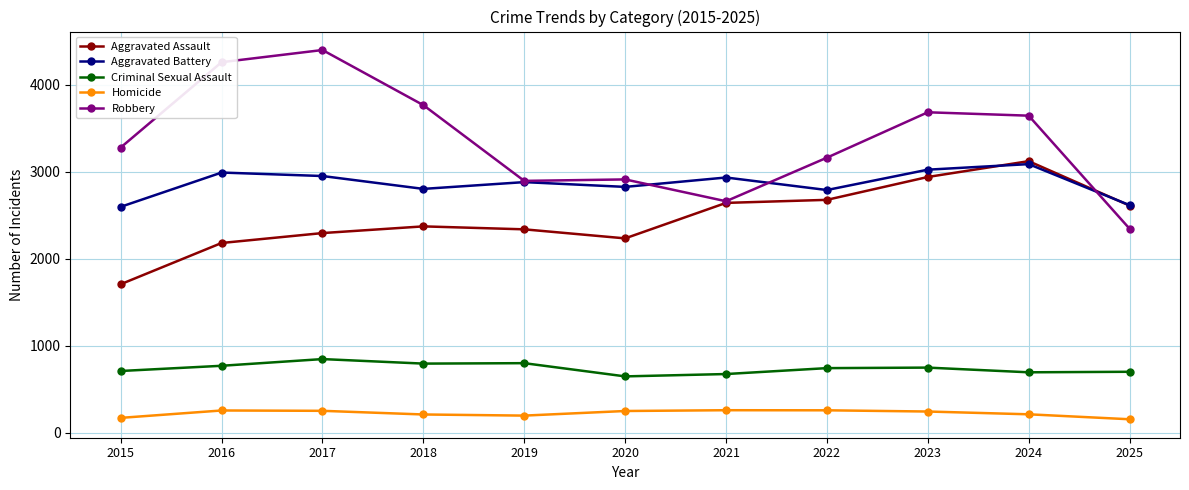

What is the difference between the maximum and minimum values in the Aggravated Assault series?

1415